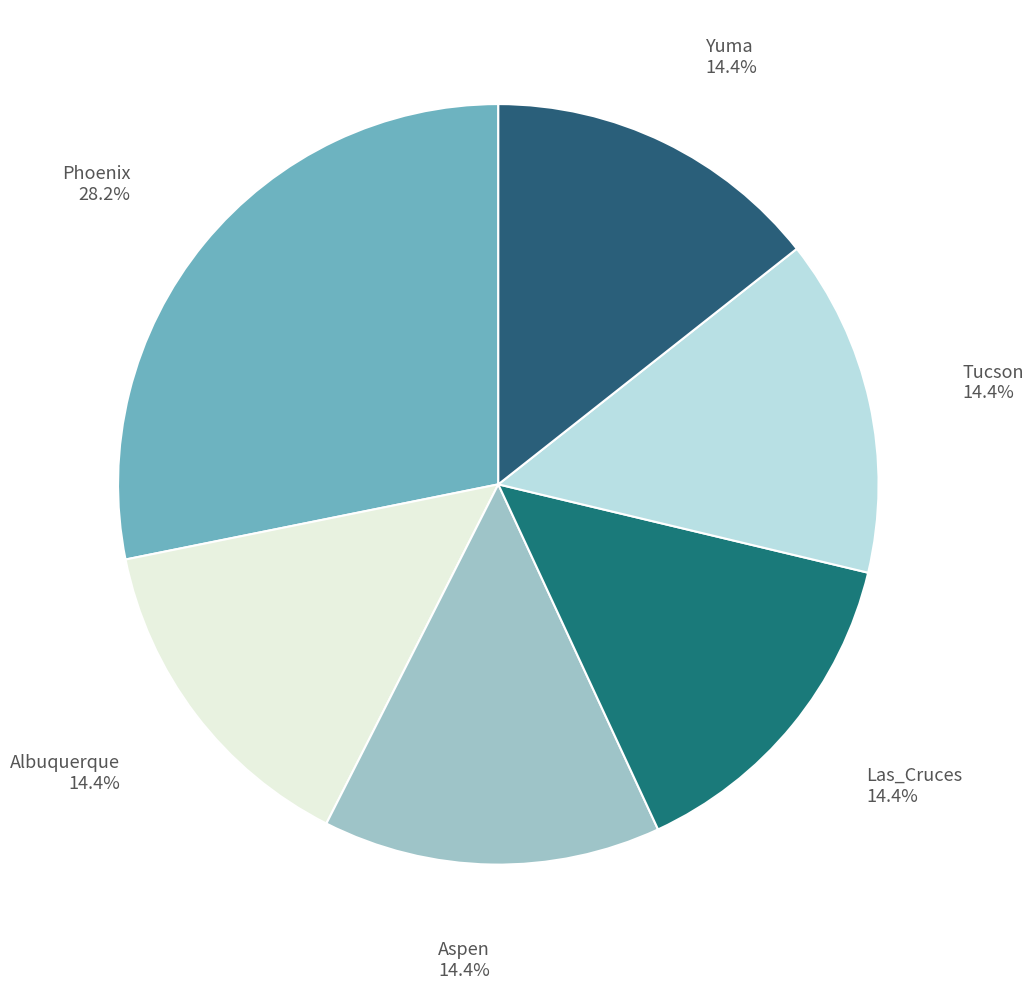

To the nearest percent, what portion does Phoenix represent?

28%